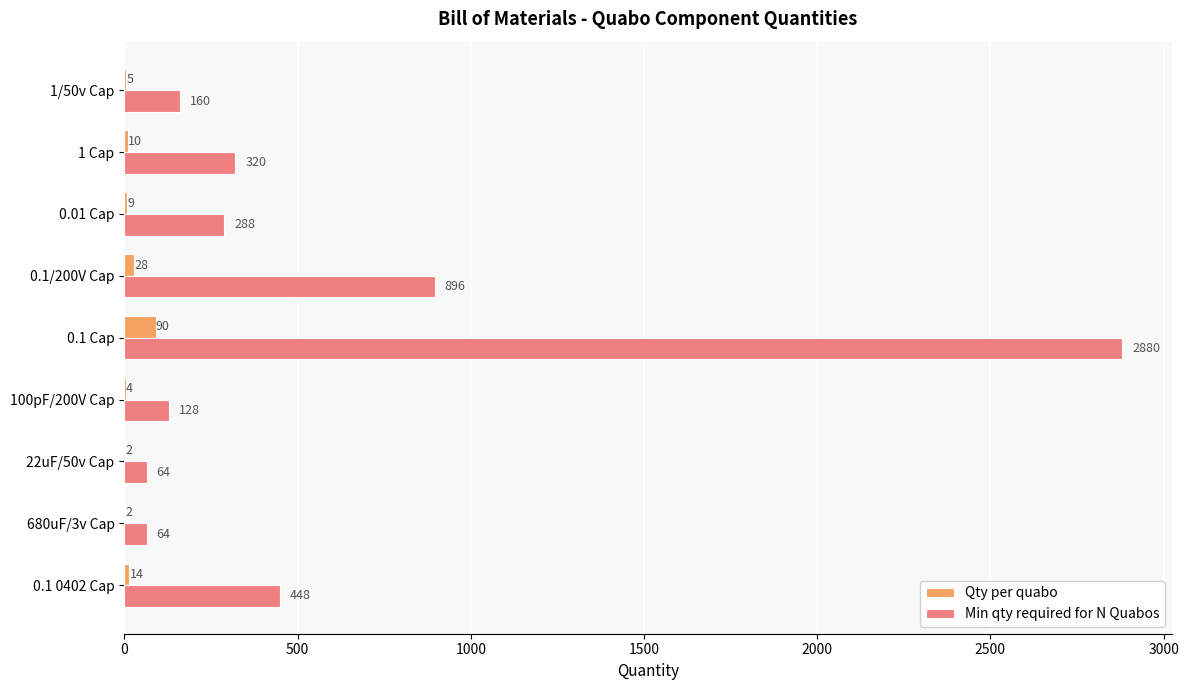

What is the total value across all series at 1 Cap?

330